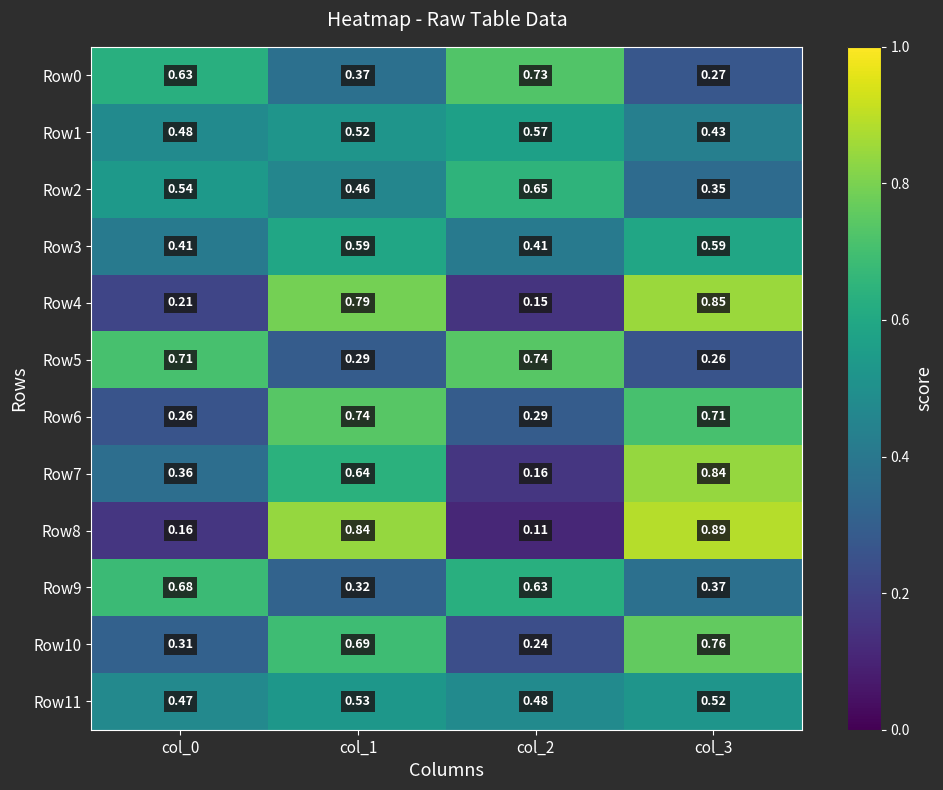

Is the value of Row6 at col_2 greater than the value of Row8 at col_3?

No